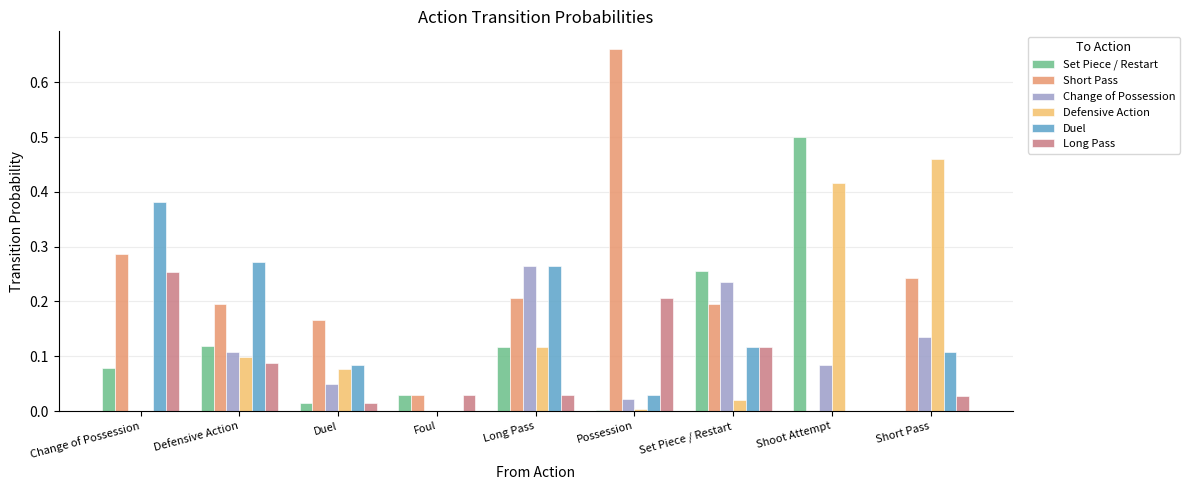

The Set Piece / Restart series shows 0.1 at Defensive Action. True or false?

True